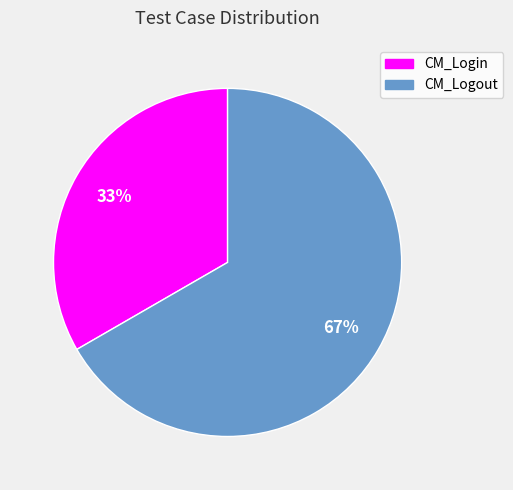

The CM_Login slice represents 46% of the pie. True or false?

False